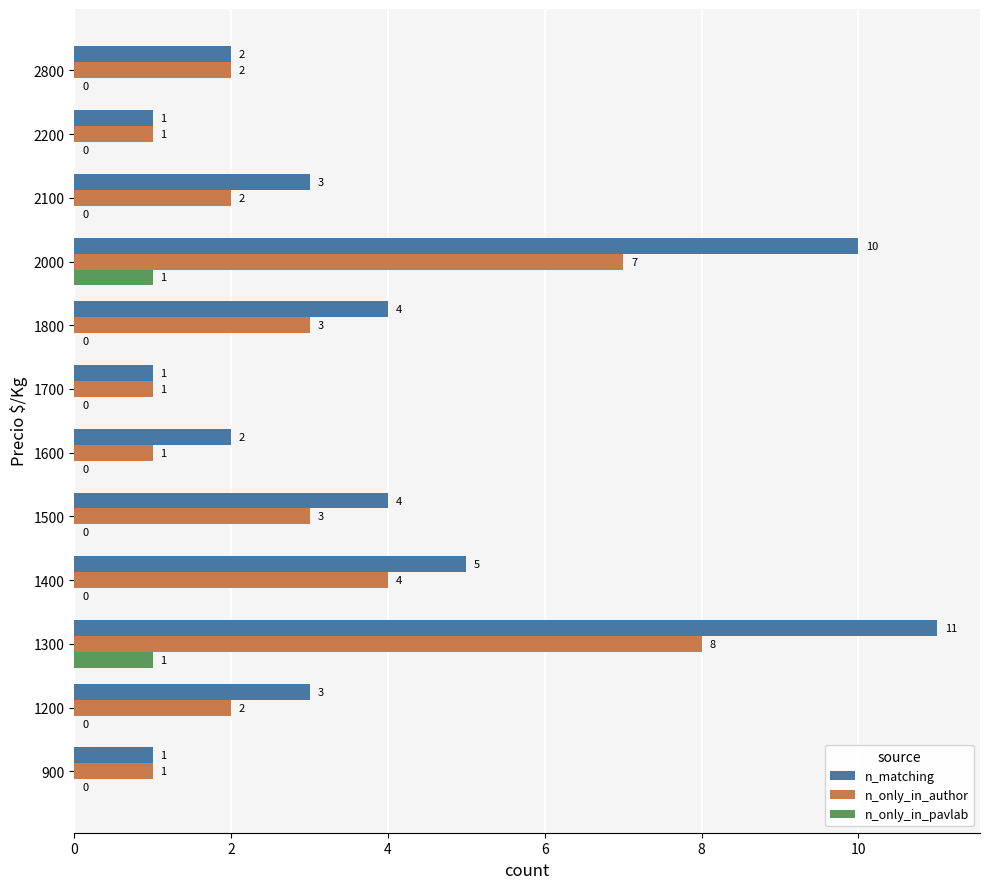

At which label is n_matching closest to 6?

1400